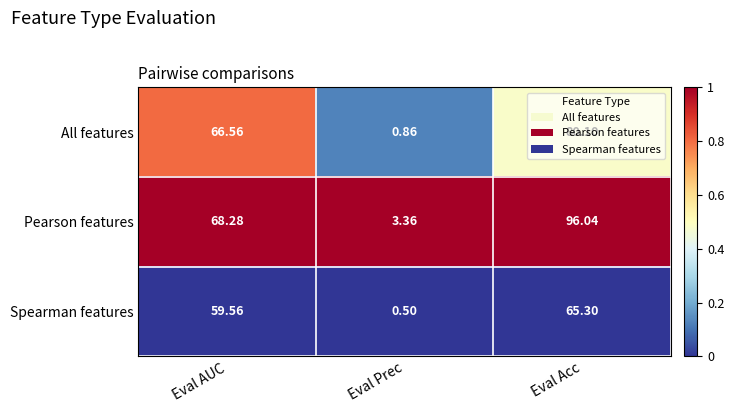

What is the total value across all series at Eval AUC?

194.4